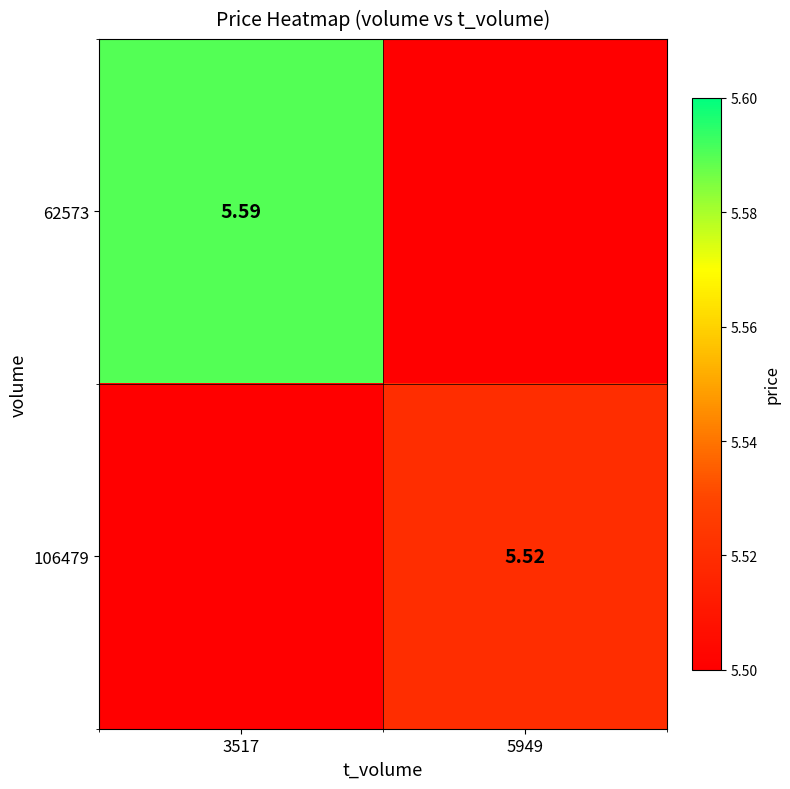

Is the value of 106479 at 5949 greater than the value of 62573 at 3517?

No